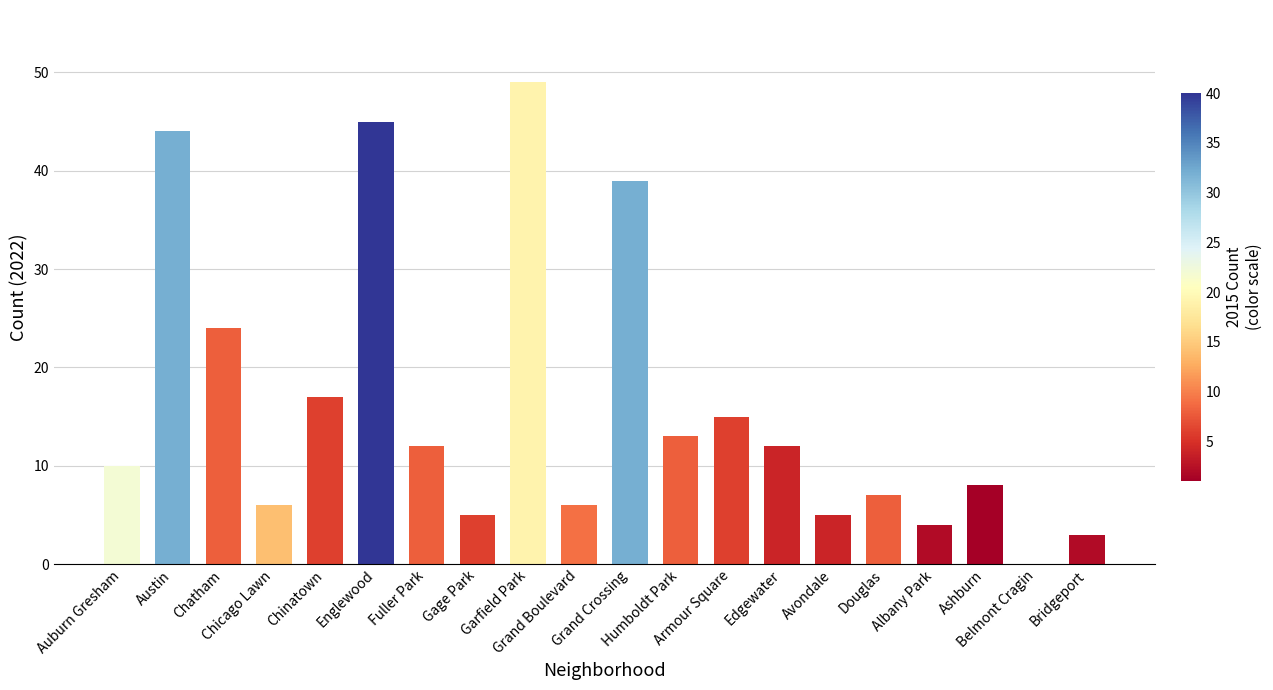

How many distinct data groups are displayed?

1